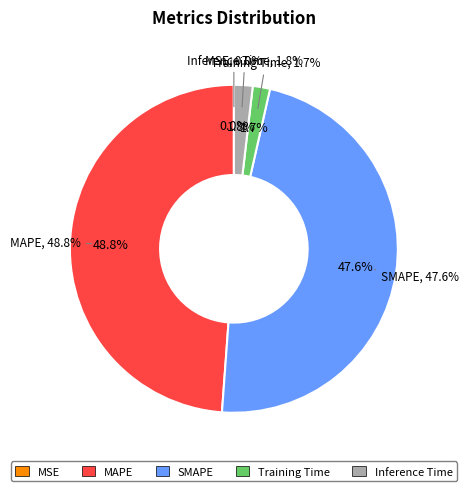

Is SMAPE the majority of the pie?

No